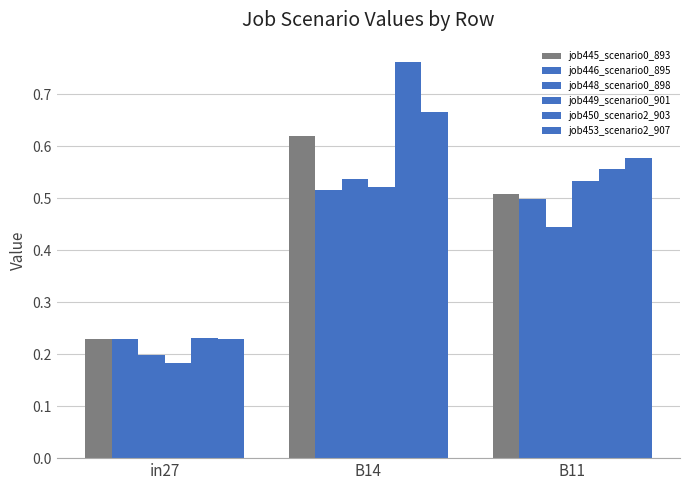

Reading left to right, what are all the values shown in this chart?

job445_scenario0_893: 0.2	0.6	0.5
job446_scenario0_895: 0.2	0.5	0.5
job448_scenario0_898: 0.2	0.5	0.4
job449_scenario0_901: 0.2	0.5	0.5
job450_scenario2_903: 0.2	0.8	0.6
job453_scenario2_907: 0.2	0.7	0.6